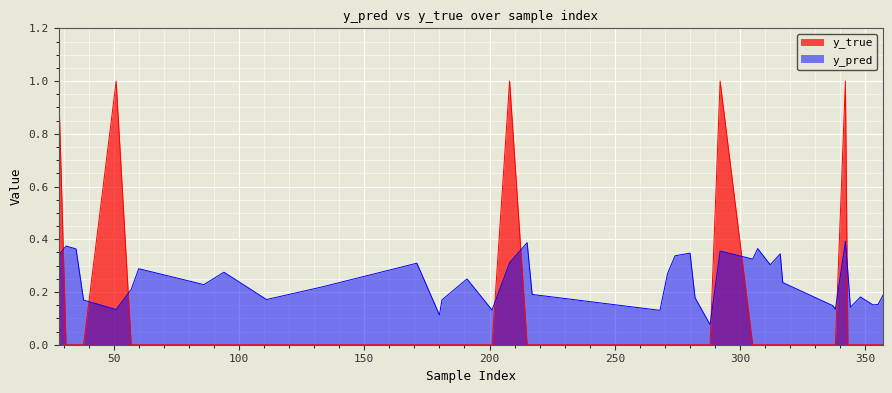

What is the approximate value of y_pred at 280?

0.3